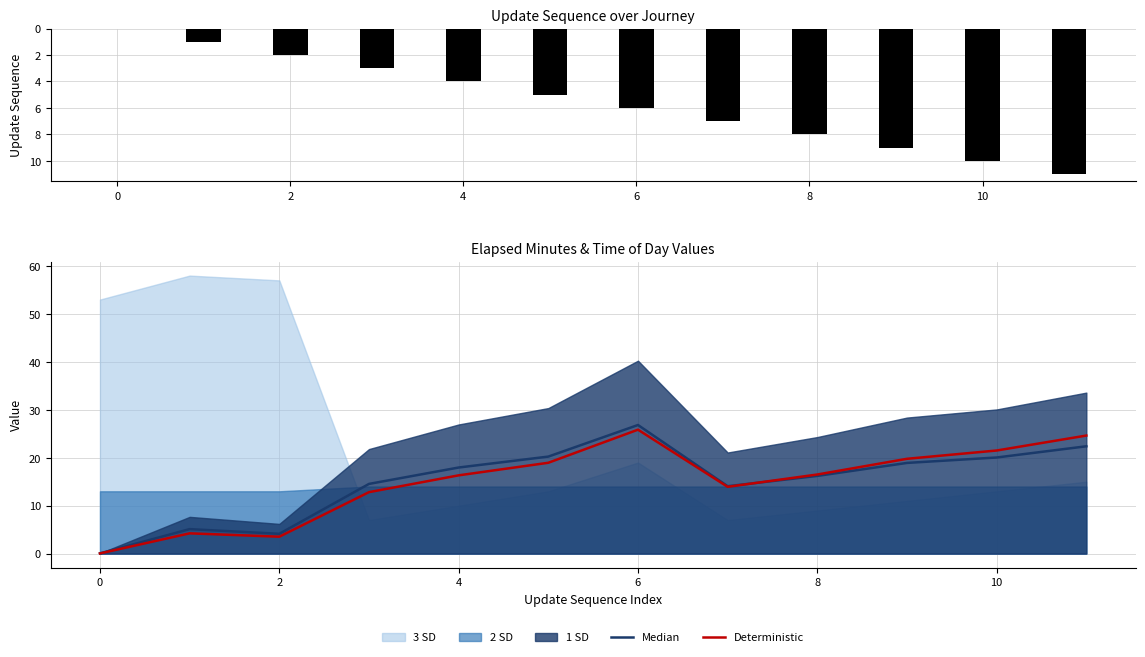

True or false: Deterministic has a value of 25.9 at 6.

True